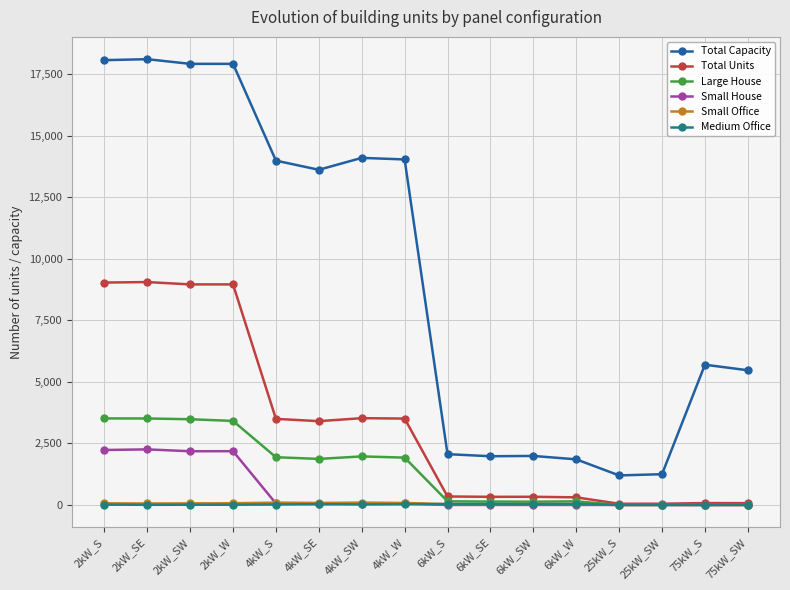

What is the label of the 12th point from the left?

6kW_W